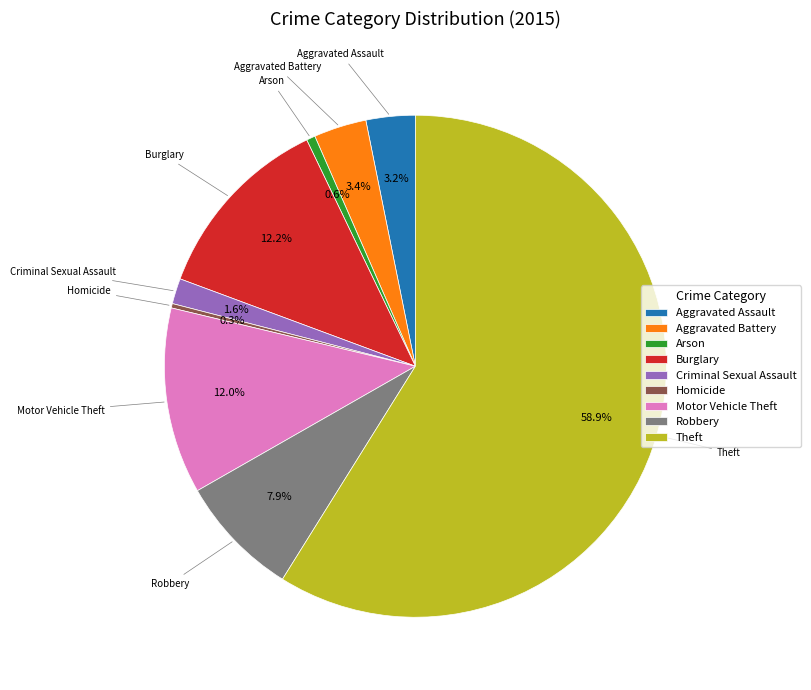

Between Aggravated Battery and Arson, which is larger?

Aggravated Battery